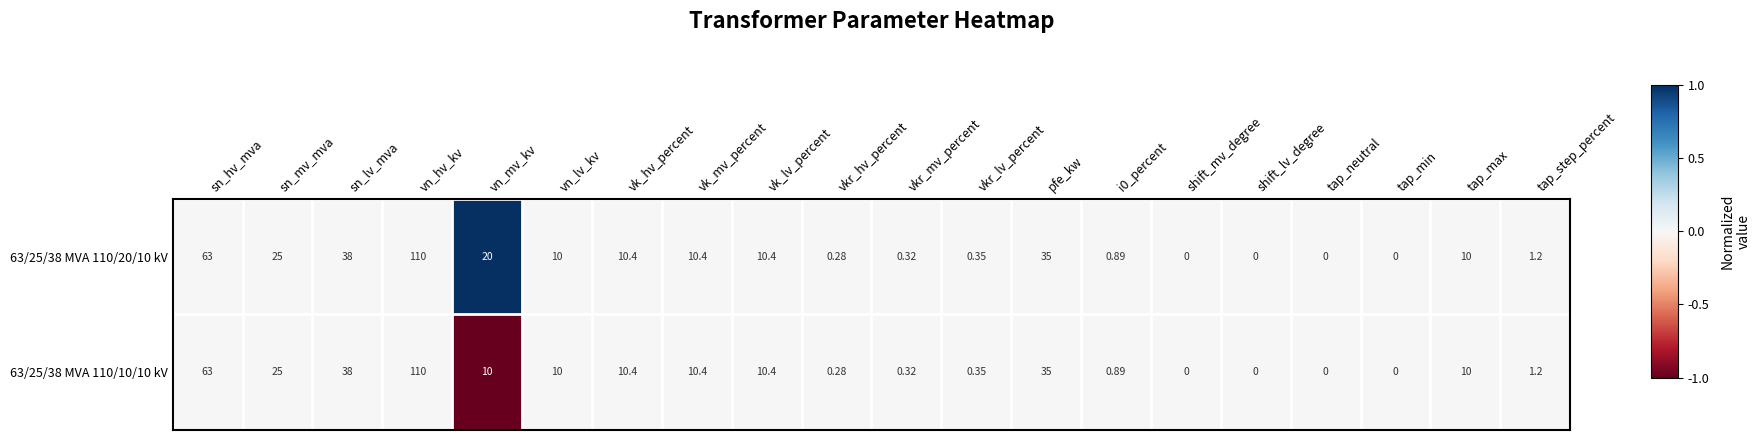

Is the value of 63/25/38 MVA 110/10/10 kV at vkr_hv_percent greater than the value of 63/25/38 MVA 110/20/10 kV at tap_max?

No